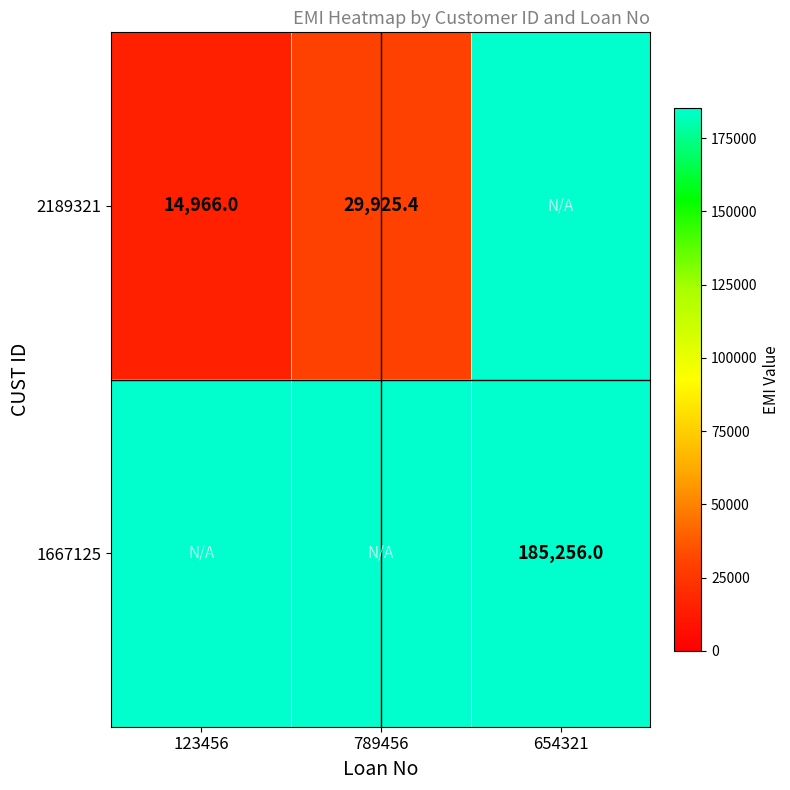

Rank the series at 789456 from lowest to highest value.

2189321, 1667125